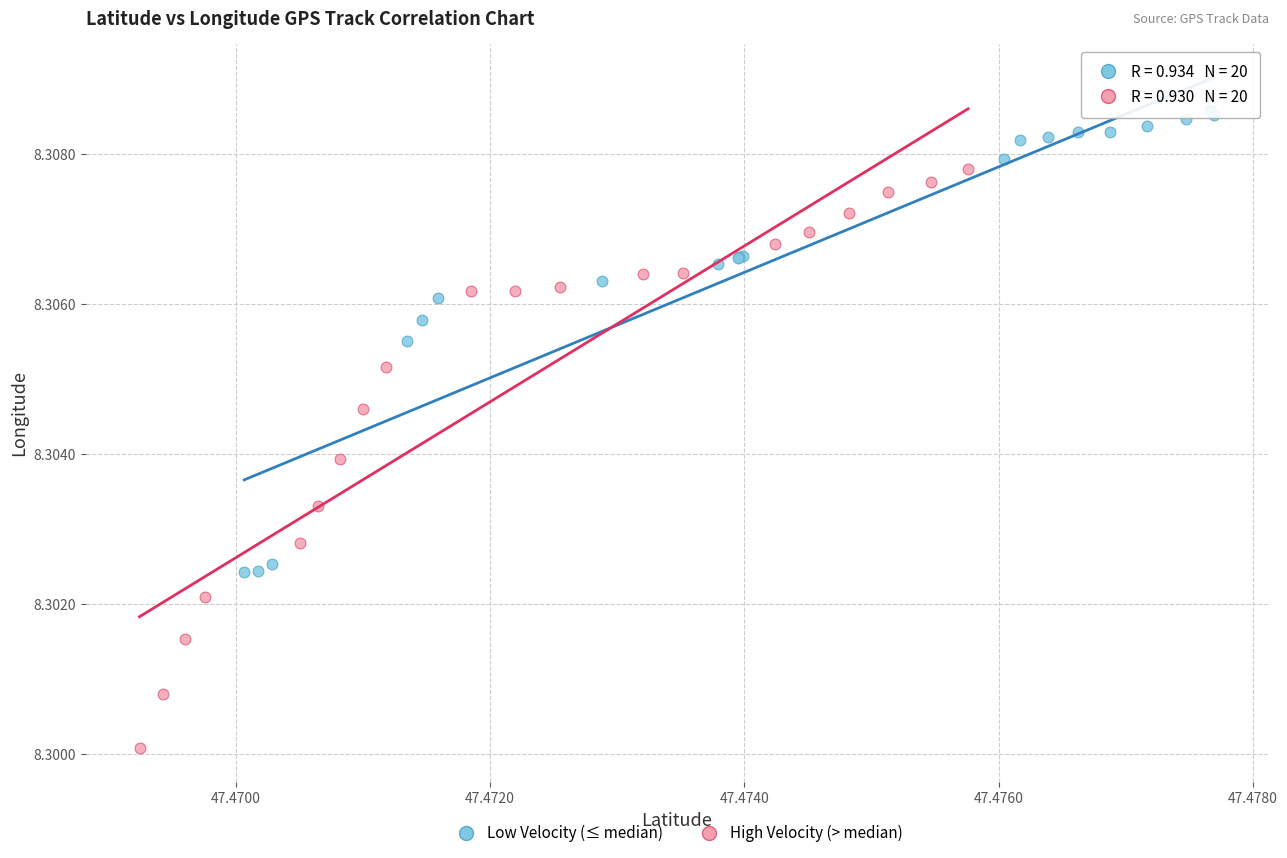

Which series contains the highest Y value?

Low Velocity (≤ median)